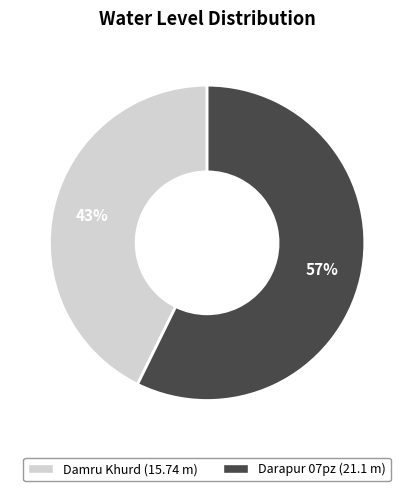

Combined, do Darapur 07pz and Damru Khurd account for over 50%?

Yes